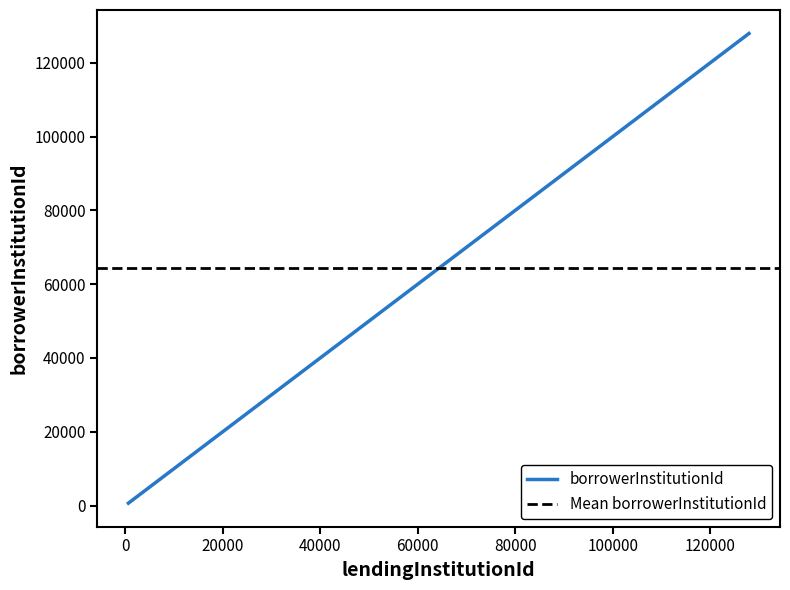

What is the approximate value of Mean borrowerInstitutionId at 0?

64308